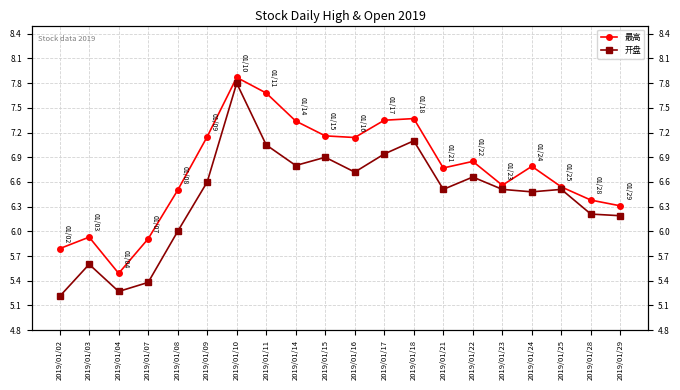

What is the maximum value for 最高?

7.9